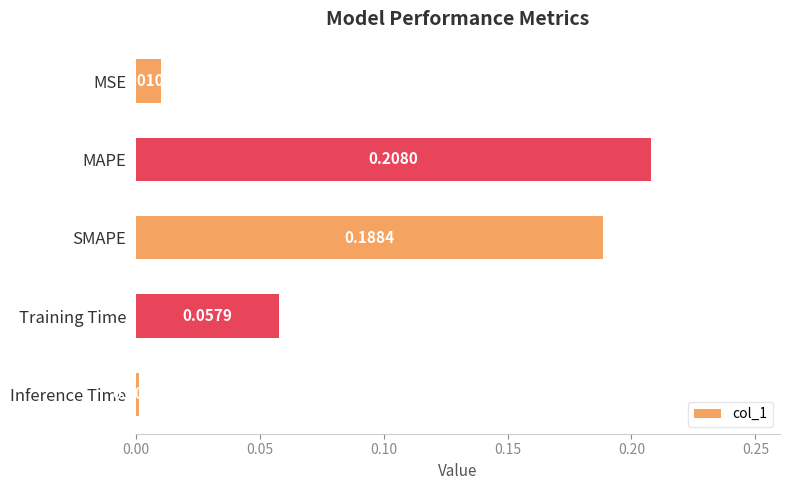

Are the bars grouped side by side (vs. stacked)?

No